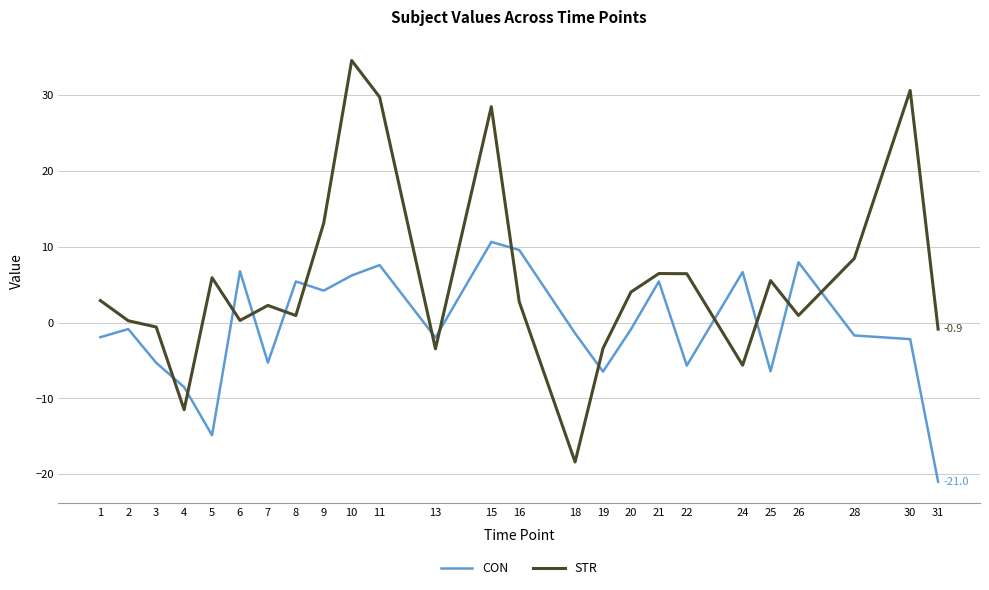

Where do STR and CON first cross each other?

3 and 4